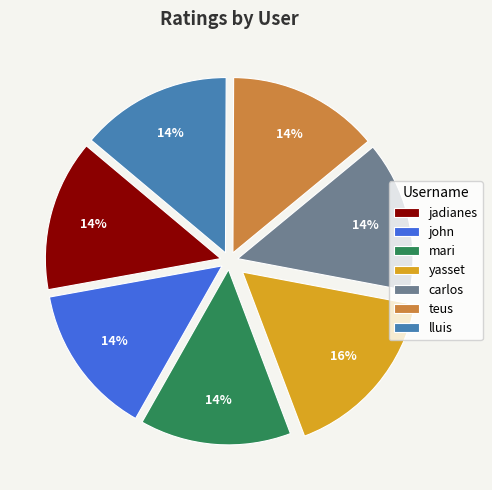

What is the ratio of the value at lluis to the value at john?

1.0